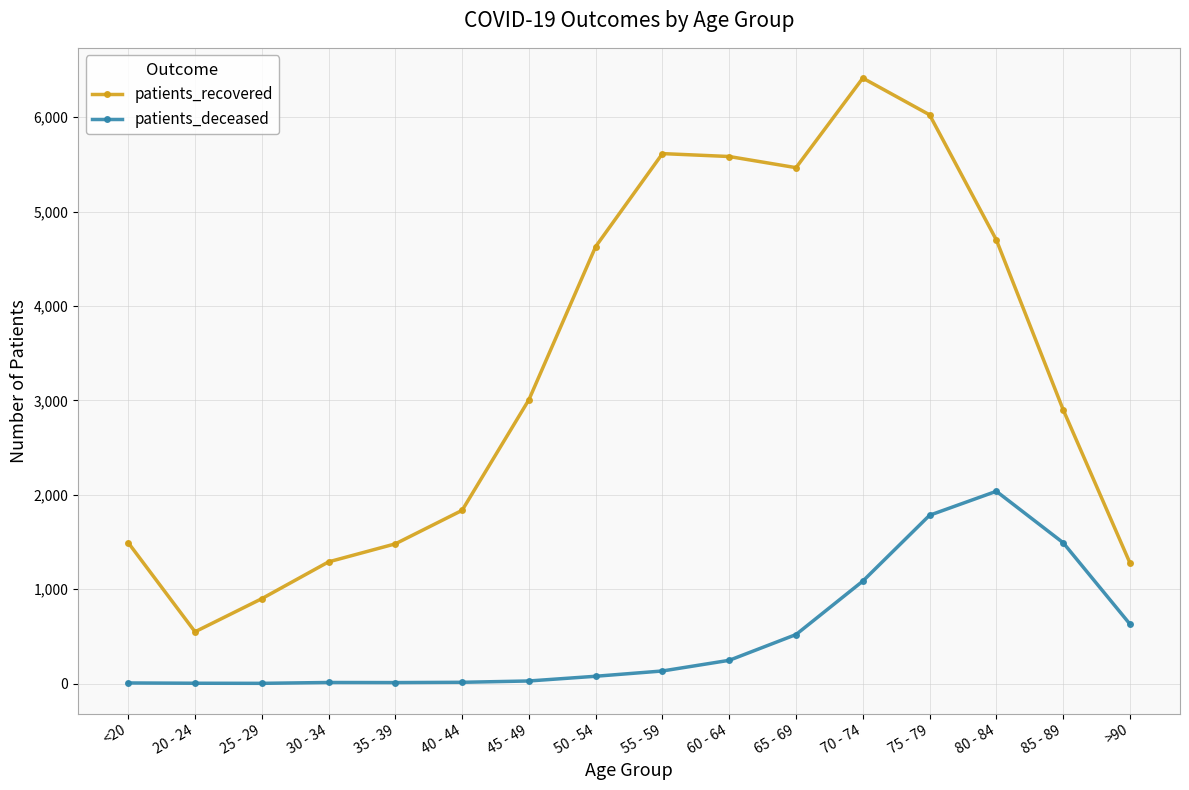

How many lines are shown in the chart?

2